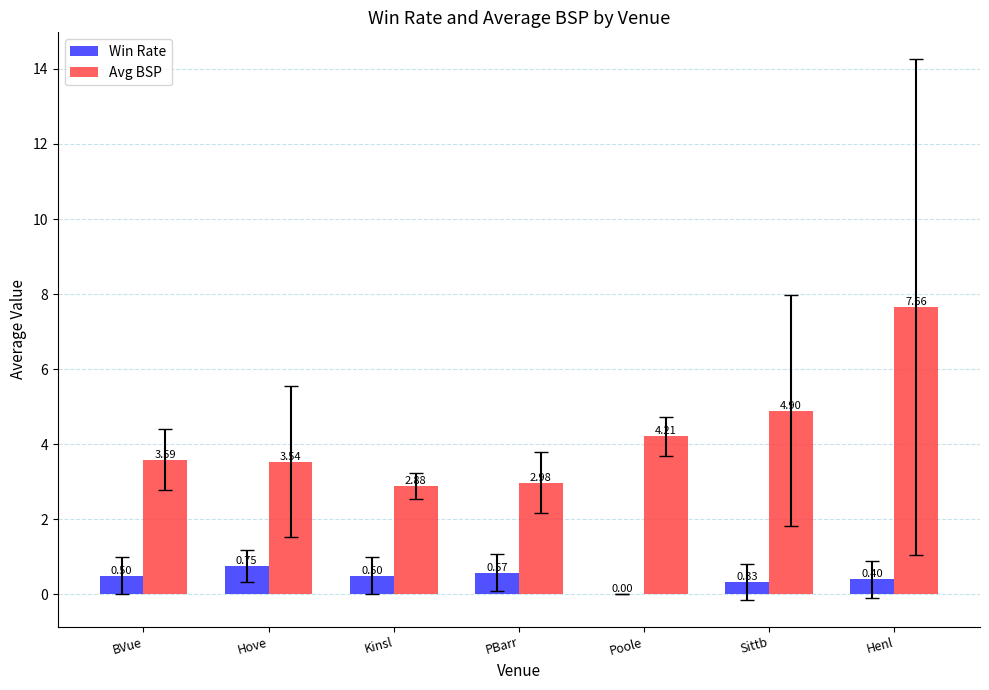

How many Win Rate values are between 0 and 1?

7